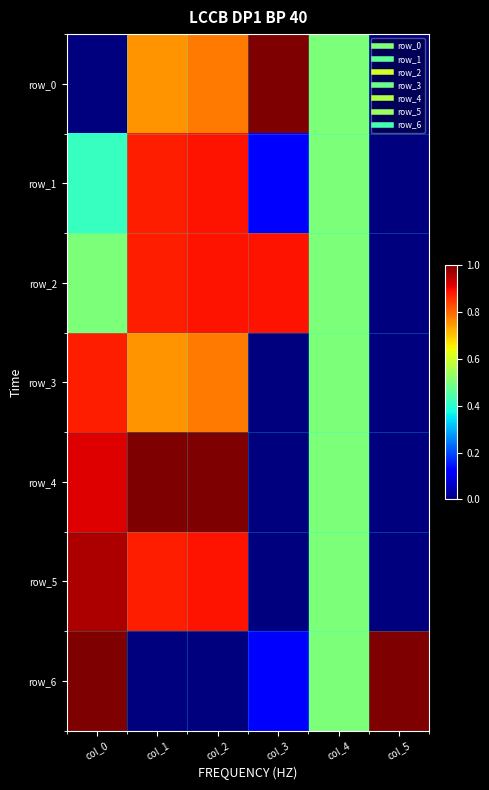

Which series changed the most between col_4 and col_5?

row_0